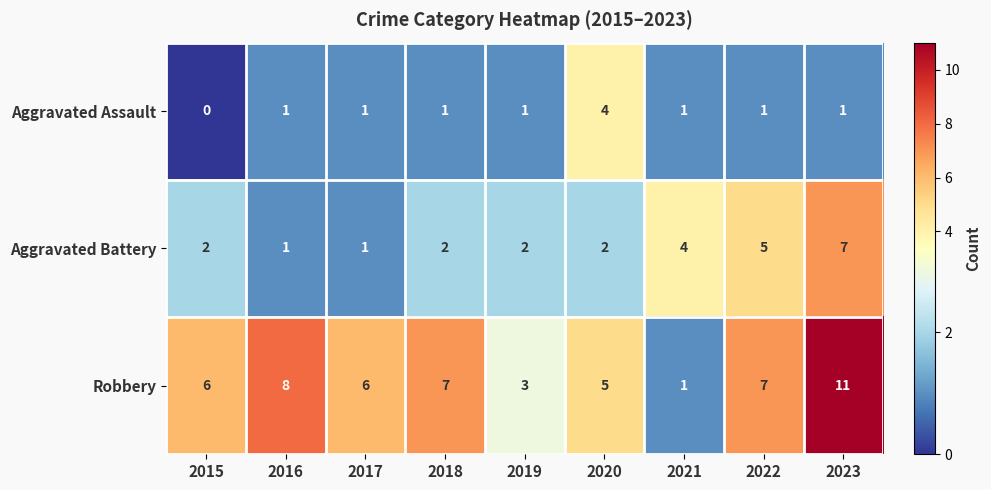

What is the average value of the Aggravated Battery series?

3